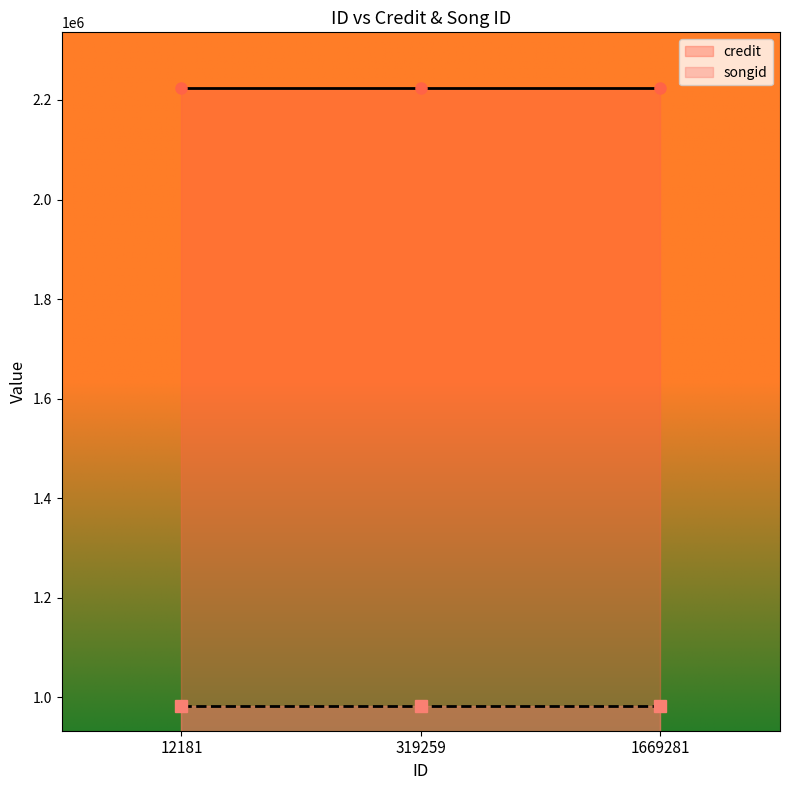

The songid series shows 982282 at 12181. True or false?

True